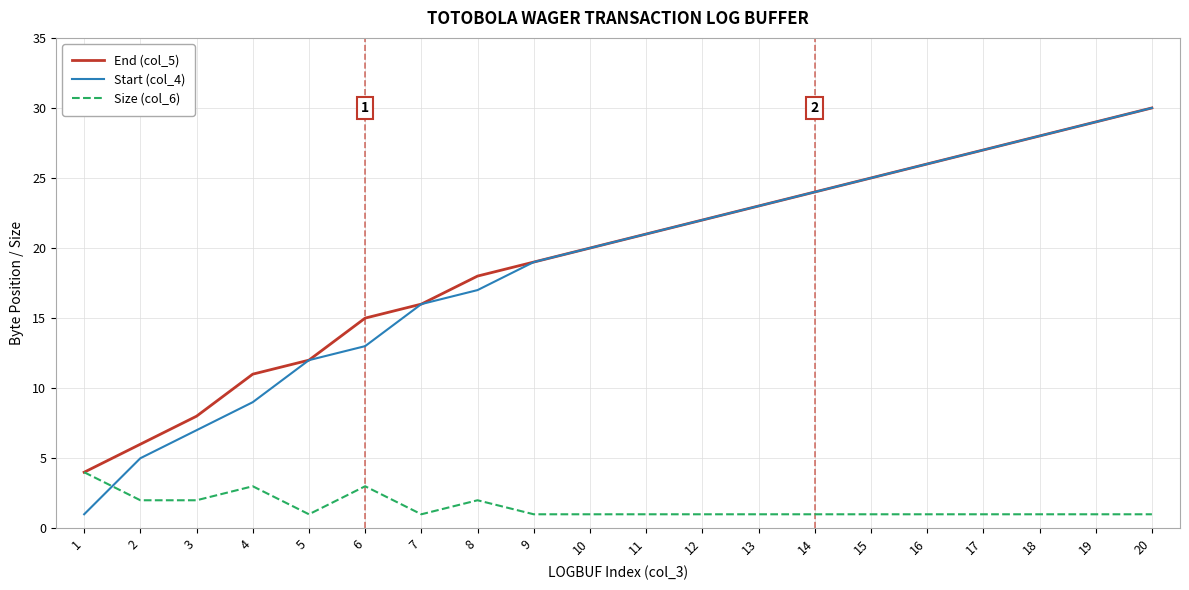

Between which two adjacent categories do Start (col_4) and Size (col_6) first intersect?

1 and 2